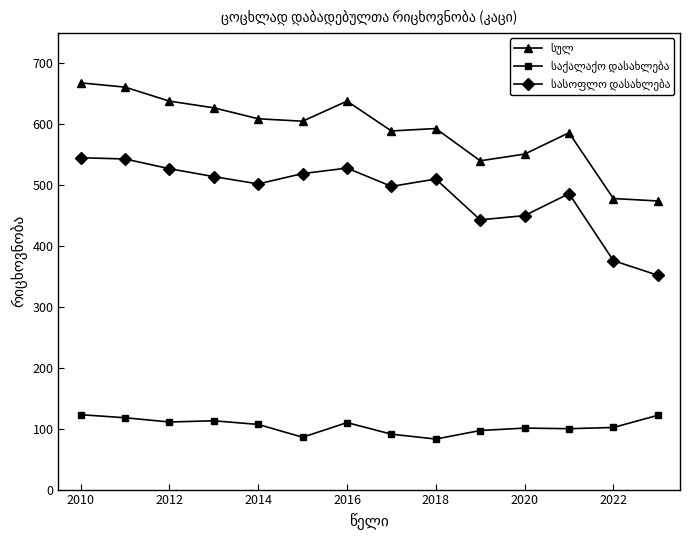

At how many categories does at least one series exceed 183?

14